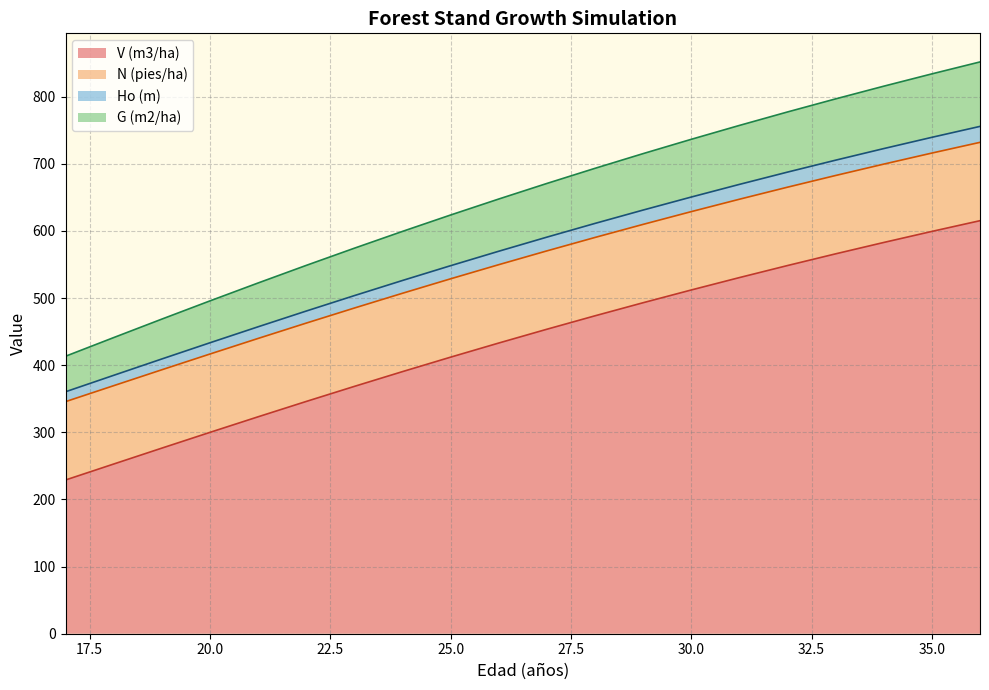

True or false: V (m3/ha) has a value of 313.5 at 35.0.

False